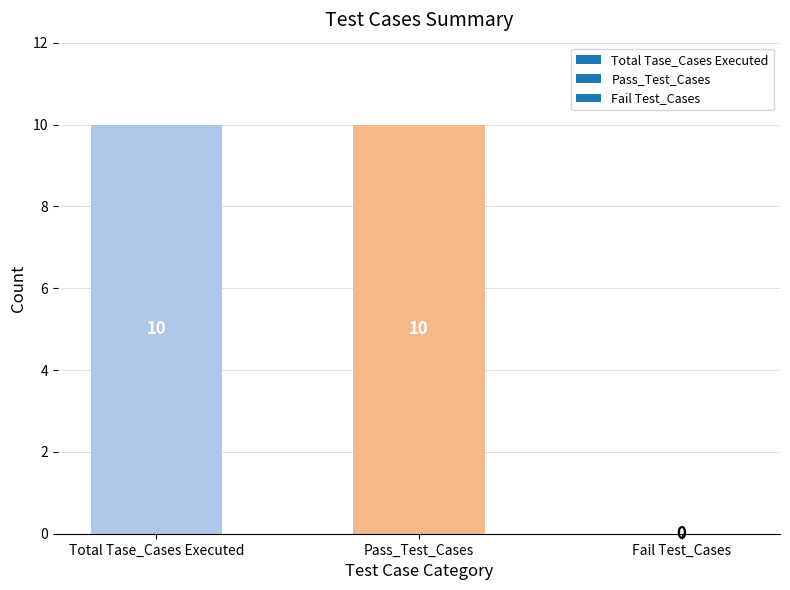

What is the sum of the values at Total Tase_Cases Executed and Pass_Test_Cases?

20